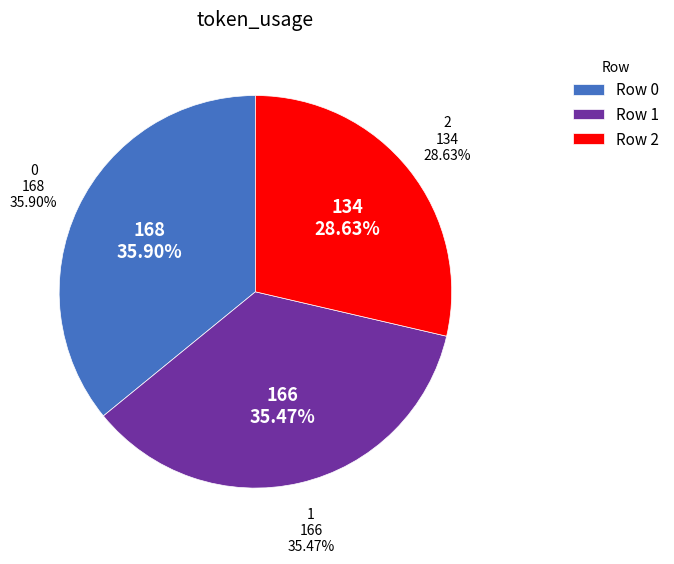

Rank the categories by value from lowest to highest.

2, 1, 0